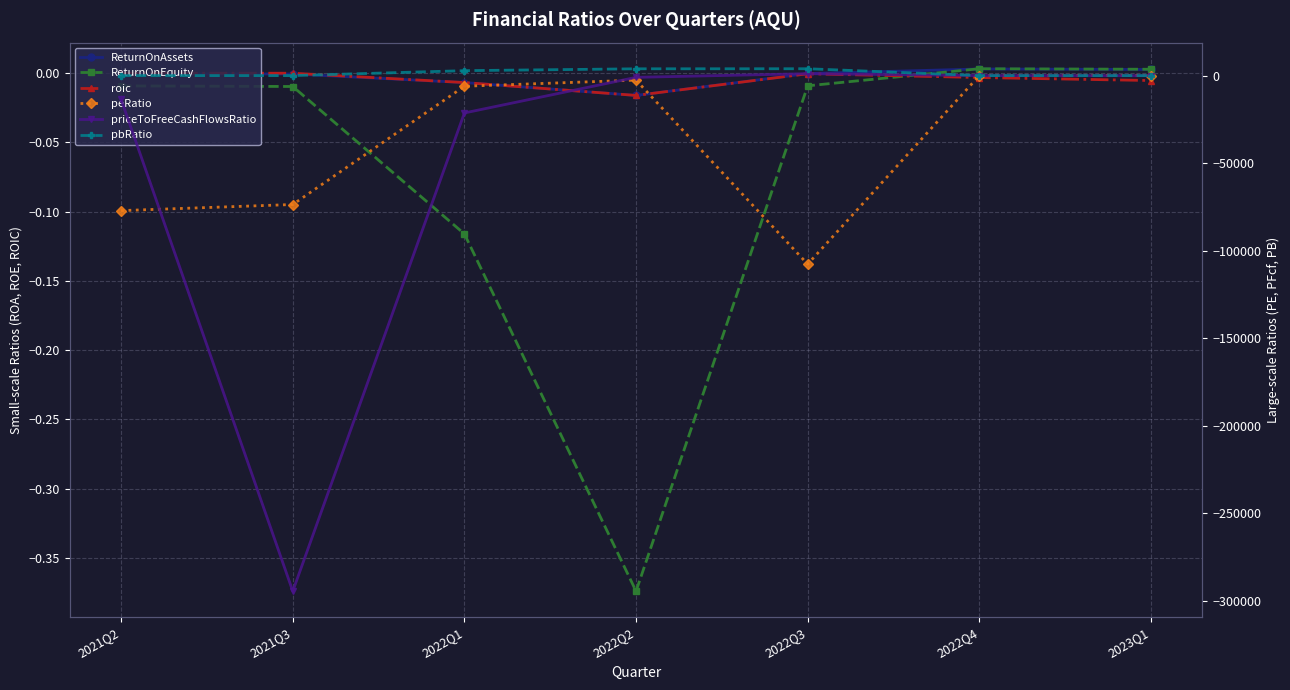

Between 2021Q3 and 2022Q2, which is larger?

2021Q3